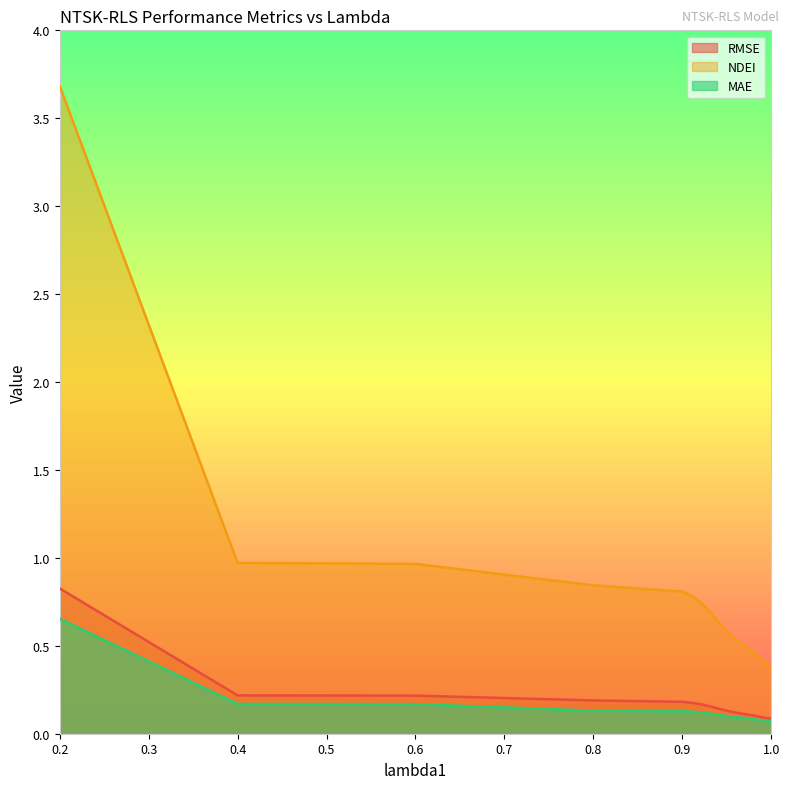

True or false: MAE and NDEI intersect in this chart.

False